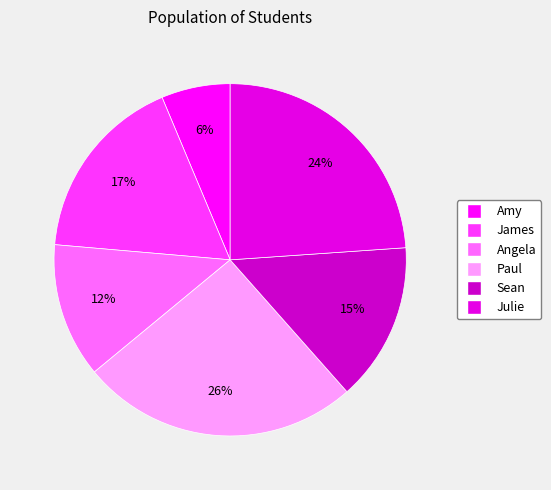

Rank the categories by value from lowest to highest.

Amy, Angela, Sean, James, Julie, Paul